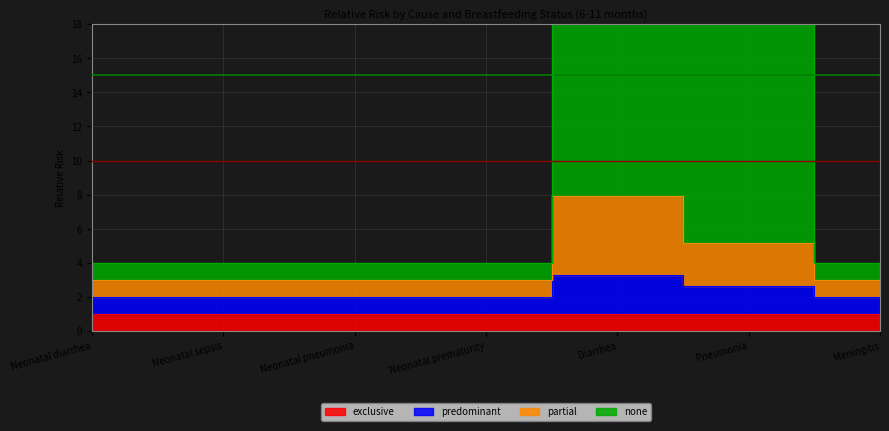

True or false: none and partial cross at least once.

False